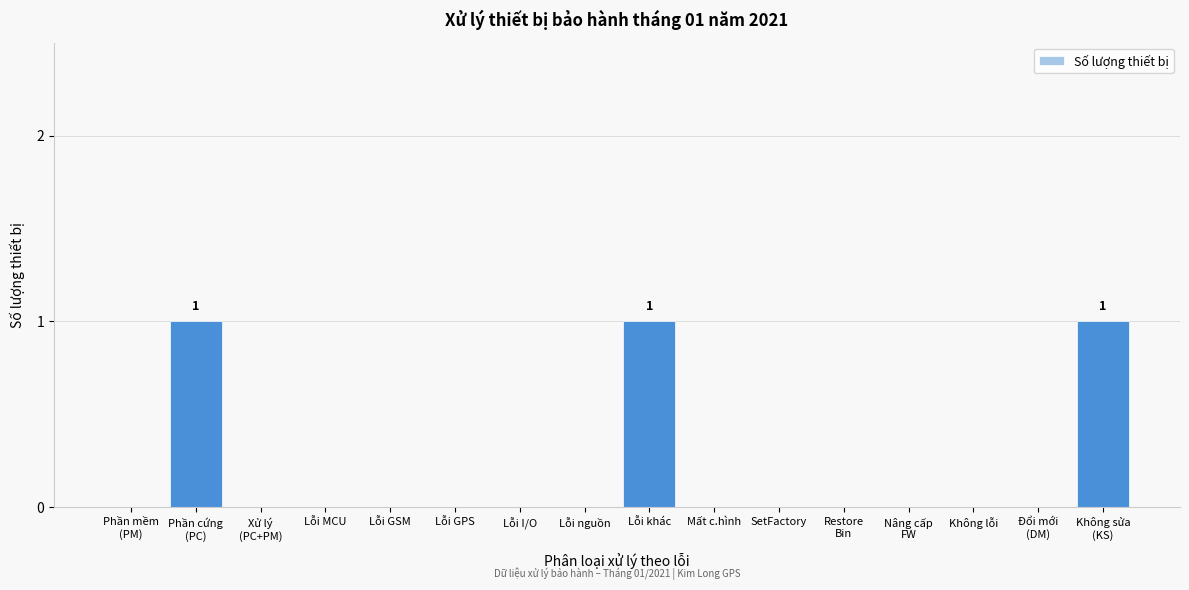

What is the sum of all values?

3